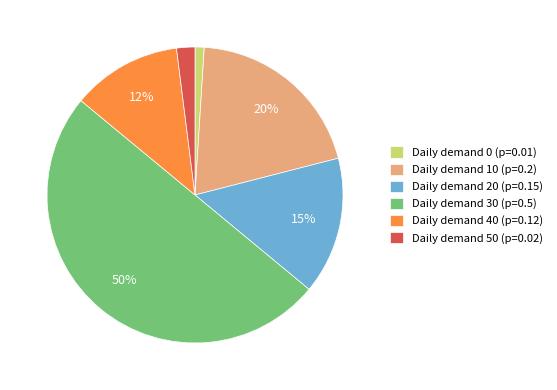

To the nearest percent, what is the difference between the Daily demand 20 (p=0.15) and Daily demand 50 (p=0.02) slice percentages?

13%